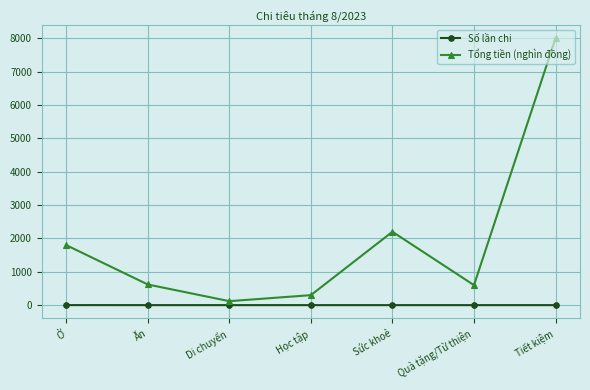

What is the difference between the maximum and minimum values in the Tổng tiền (nghìn đồng) series?

7880